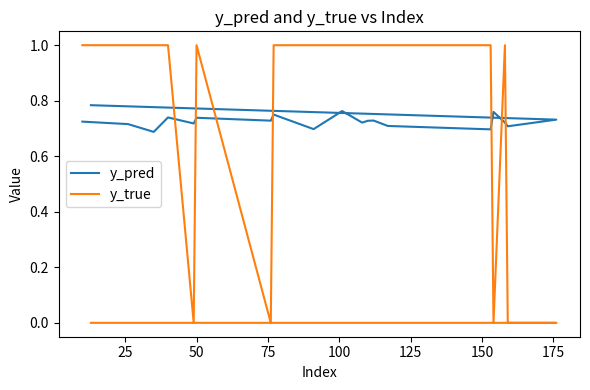

Between 0 and 10, which series saw the biggest shift?

y_pred